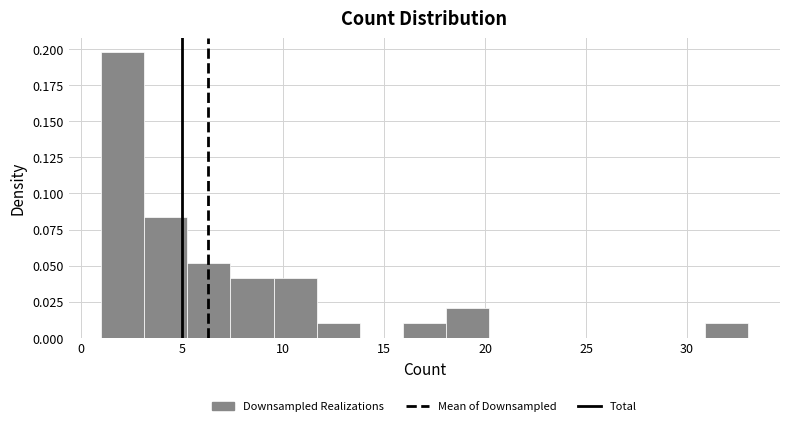

Reading left to right, transcribe this chart: for each bar, give the range it covers on the x-axis and its height. Neither the bar edges nor the heights are printed on the chart, so give them approximately, as read against the axes.

1.0 to 3.0: 0.200
3.0 to 5.5: 0.085
5.5 to 7.5: 0.050
7.5 to 9.5: 0.040
9.5 to 11.5: 0.040
11.5 to 14.0: 0.010
14.0 to 16.0: 0
16.0 to 18.0: 0.010
18.0 to 20.0: 0.020
20.0 to 22.5: 0
22.5 to 24.5: 0
24.5 to 26.5: 0
26.5 to 28.5: 0
28.5 to 31.0: 0
31.0 to 33.0: 0.010